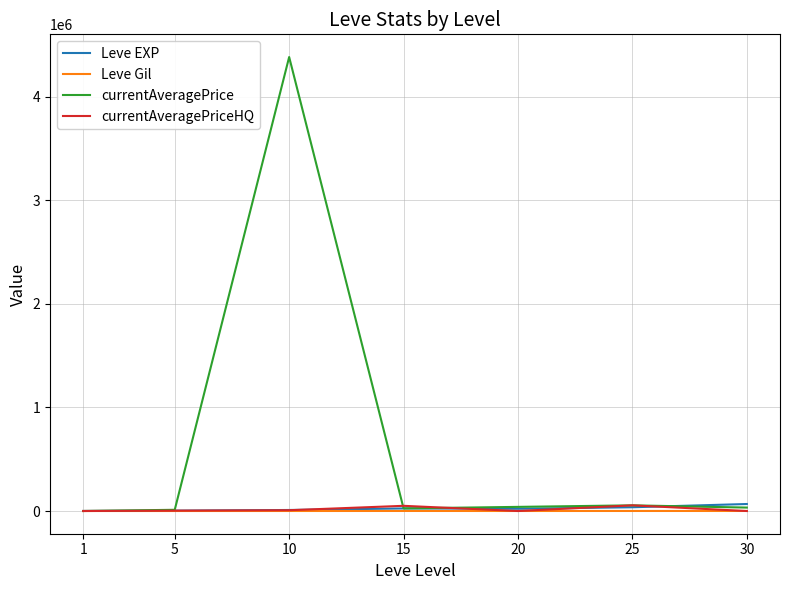

Which series has the widest spread of values?

currentAveragePrice